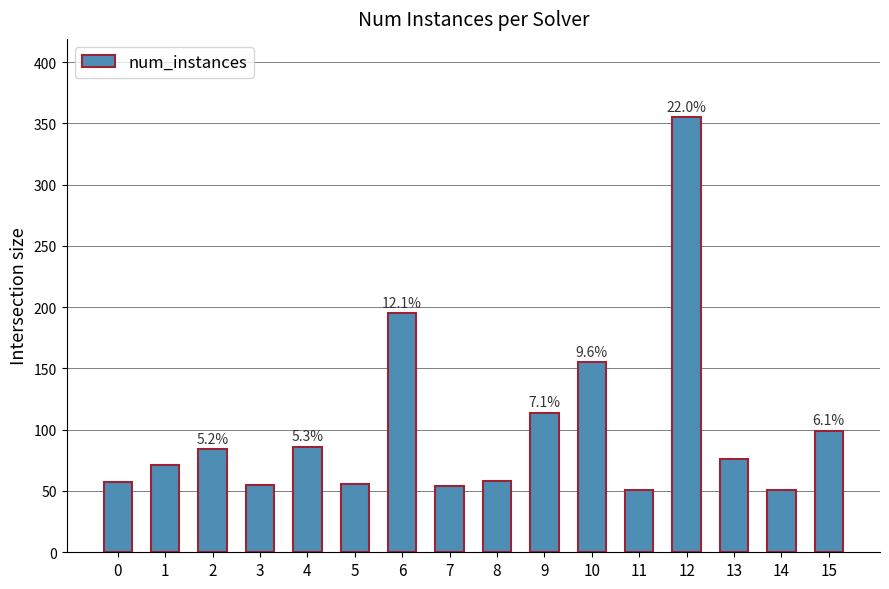

How many data points are less than 76?

8